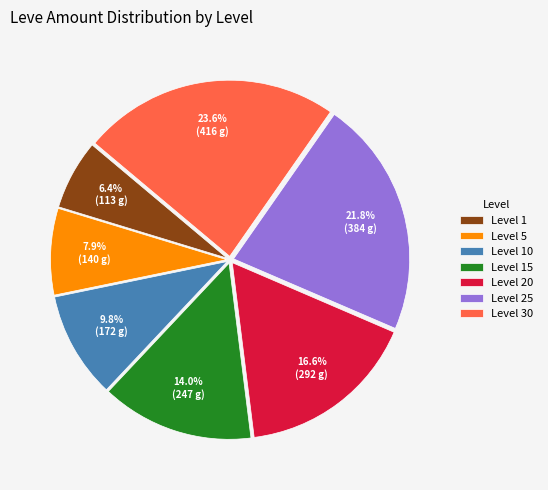

How many slices are in this pie chart?

7